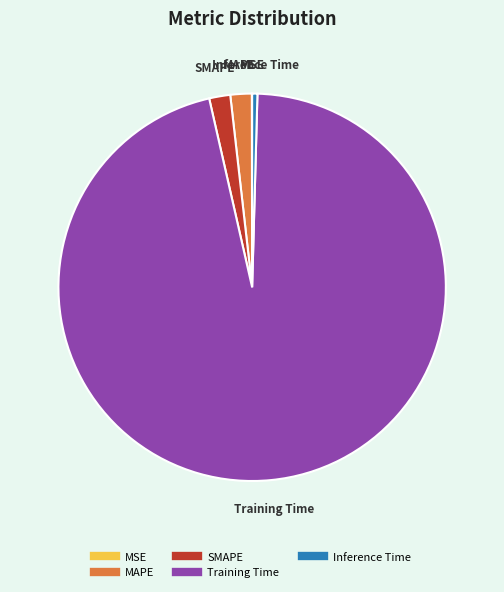

Which category accounts for the majority?

Training Time